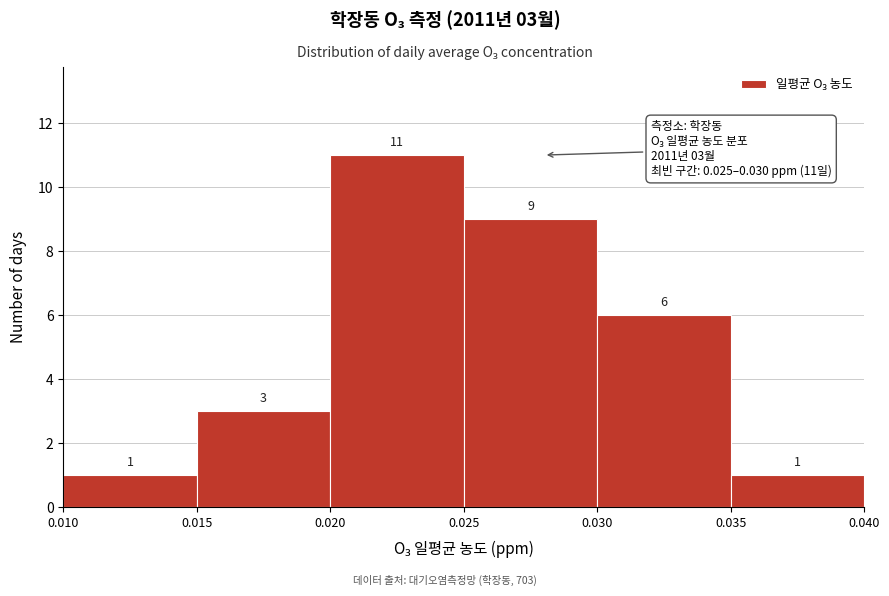

Over which range of the x-axis is the bar tallest?

0.020 to 0.025